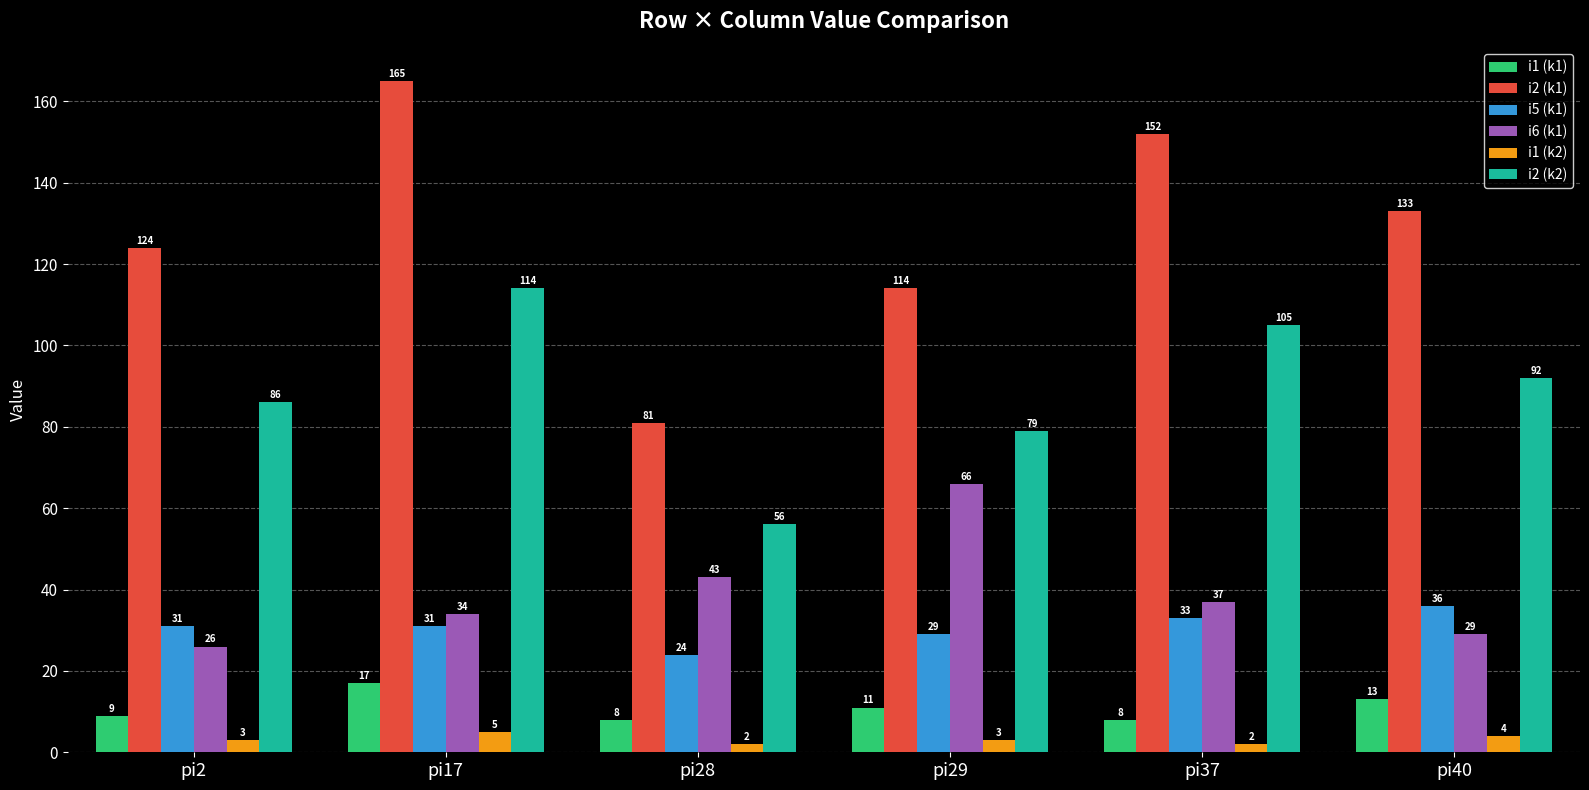

Reading left to right, what are all the values shown in this chart?

i1 (k1): pi2=9	pi17=17	pi28=8	pi29=11	pi37=8	pi40=13
i2 (k1): pi2=124	pi17=165	pi28=81	pi29=114	pi37=152	pi40=133
i5 (k1): pi2=31	pi17=31	pi28=24	pi29=29	pi37=33	pi40=36
i6 (k1): pi2=26	pi17=34	pi28=43	pi29=66	pi37=37	pi40=29
i1 (k2): pi2=3	pi17=5	pi28=2	pi29=3	pi37=2	pi40=4
i2 (k2): pi2=86	pi17=114	pi28=56	pi29=79	pi37=105	pi40=92